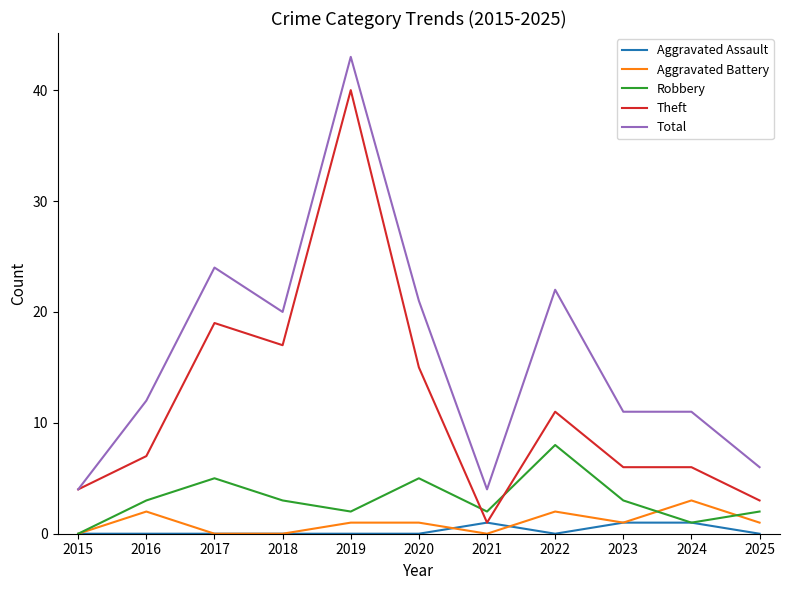

What is the difference between the second highest and minimum values in the Total series?

20